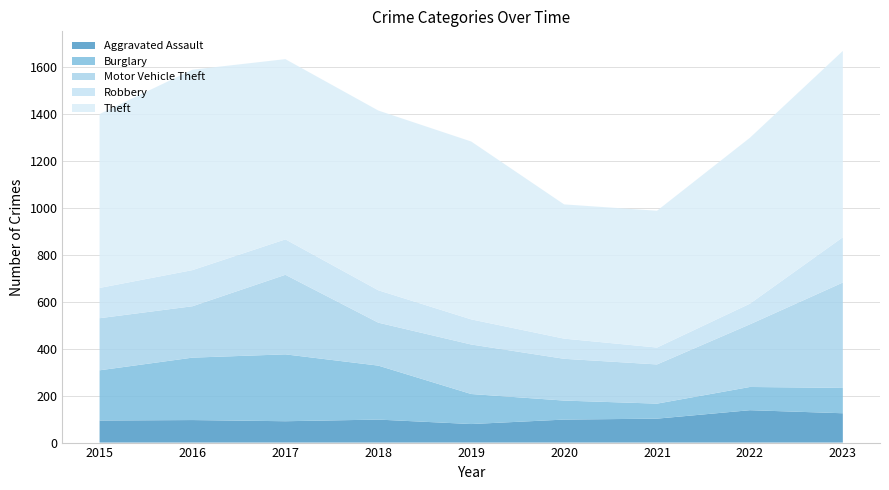

Reading left to right, extract all data points from this chart.

Aggravated Assault: 94	96	91	98	79	98	102	138	125
Burglary: 214	266	285	230	128	81	64	99	108
Motor Vehicle Theft: 222	219	339	183	211	178	167	267	449
Robbery: 129	154	151	138	107	86	72	88	193
Theft: 741	854	768	766	758	572	583	707	794